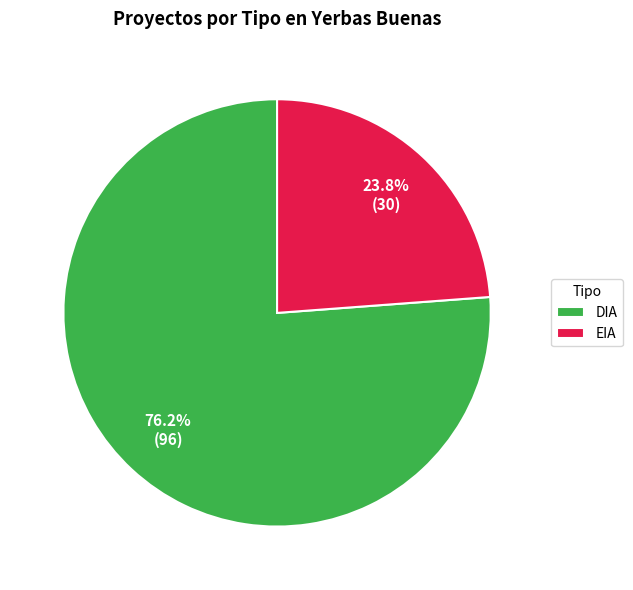

Approximately how many times larger is the value at EIA compared to DIA?

0.3